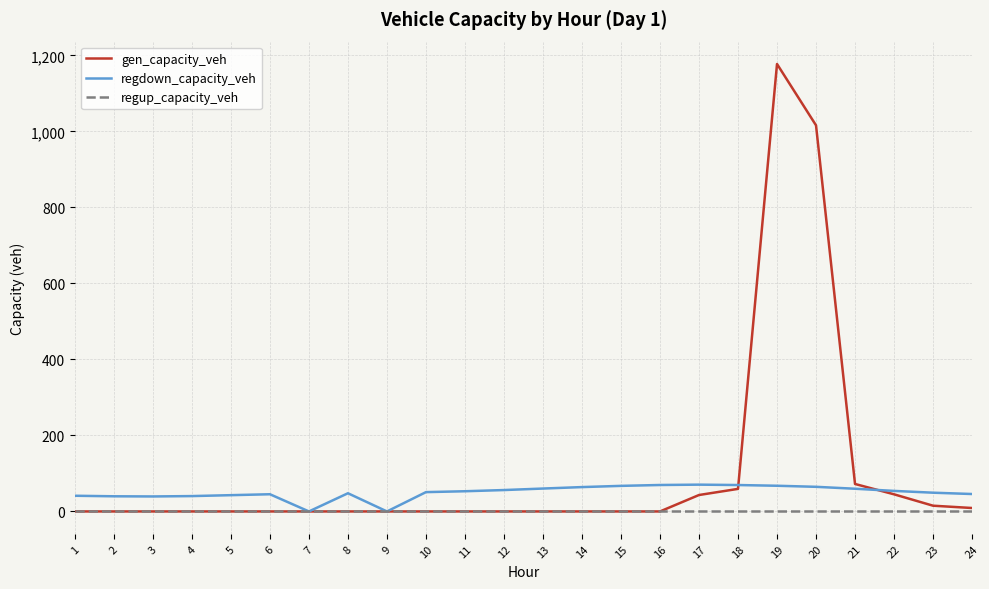

What is the highest value of the regdown_capacity_veh series?

70.5